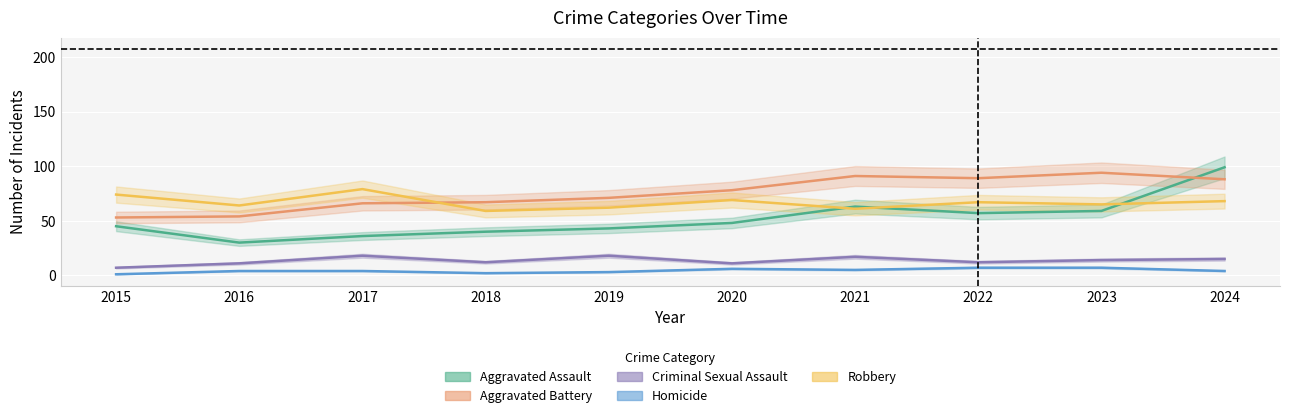

List the series in order of their peak value, lowest first.

Homicide, Criminal Sexual Assault, Robbery, Aggravated Battery, Aggravated Assault